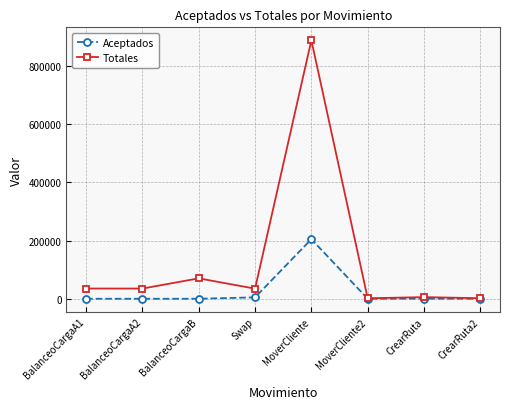

List the series in order of their overall mean, highest first.

Totales, Aceptados